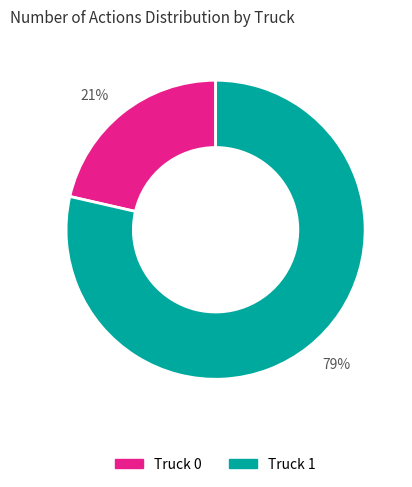

Which slice is the largest?

79%